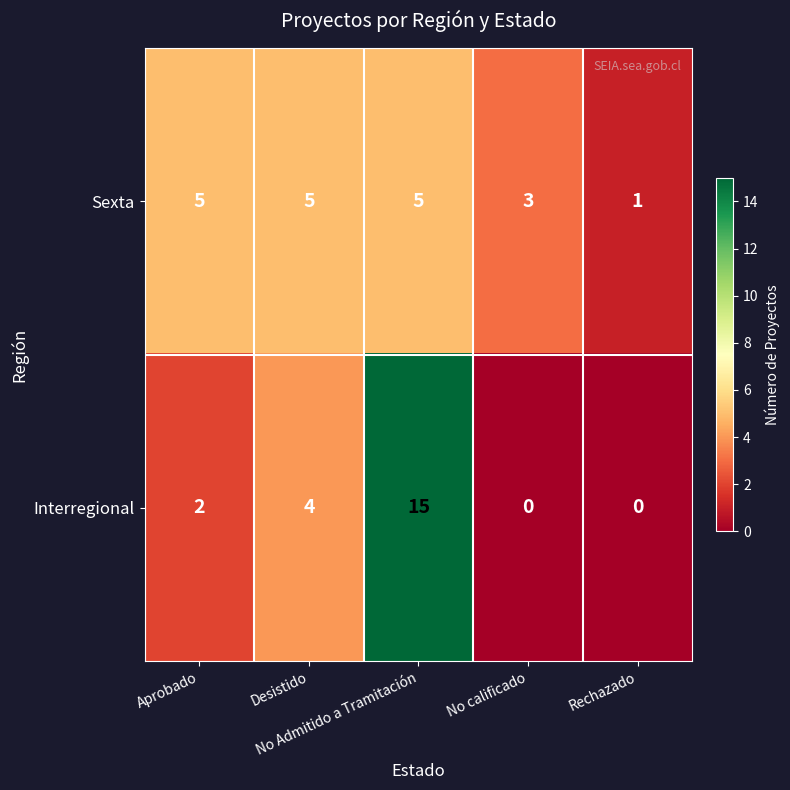

List the series in order of their overall mean, lowest first.

Sexta, Interregional